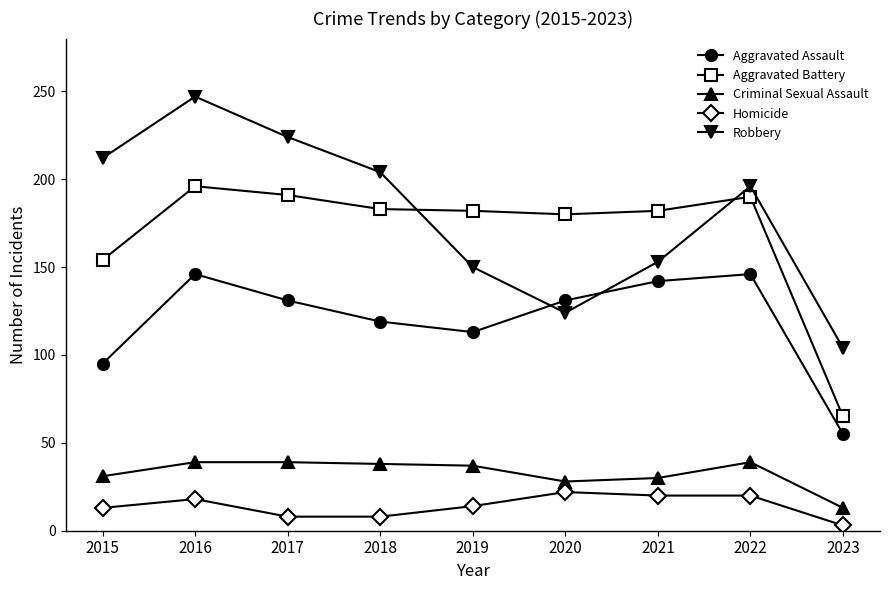

What is the difference between the highest and lowest values at 2018?

196